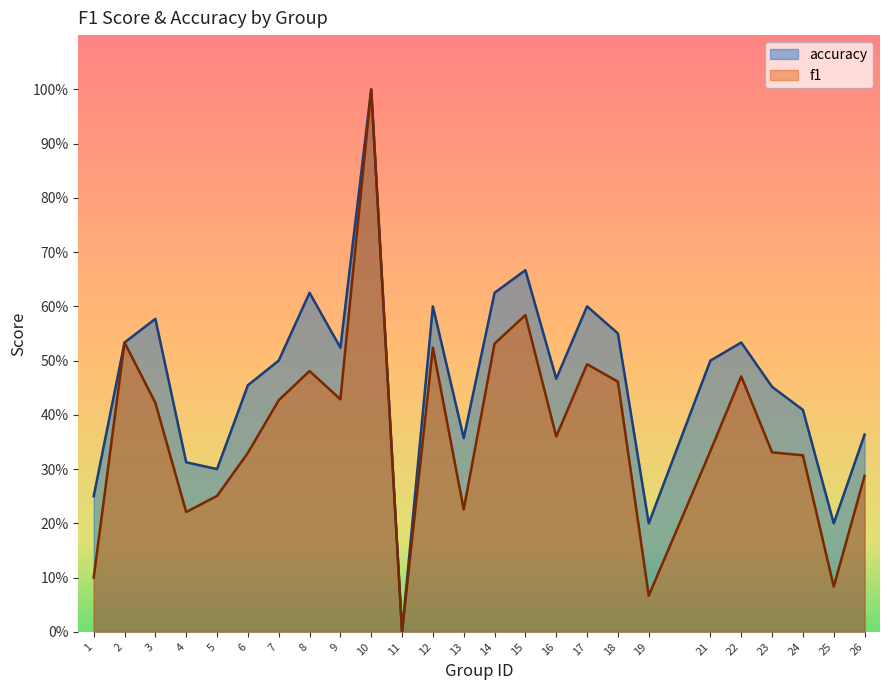

Rank the categories by accuracy value from highest to lowest.

10, 15, 8, 14, 12, 17, 3, 18, 2, 22, 9, 7, 21, 16, 6, 23, 24, 26, 13, 4, 5, 1, 19, 25, 11